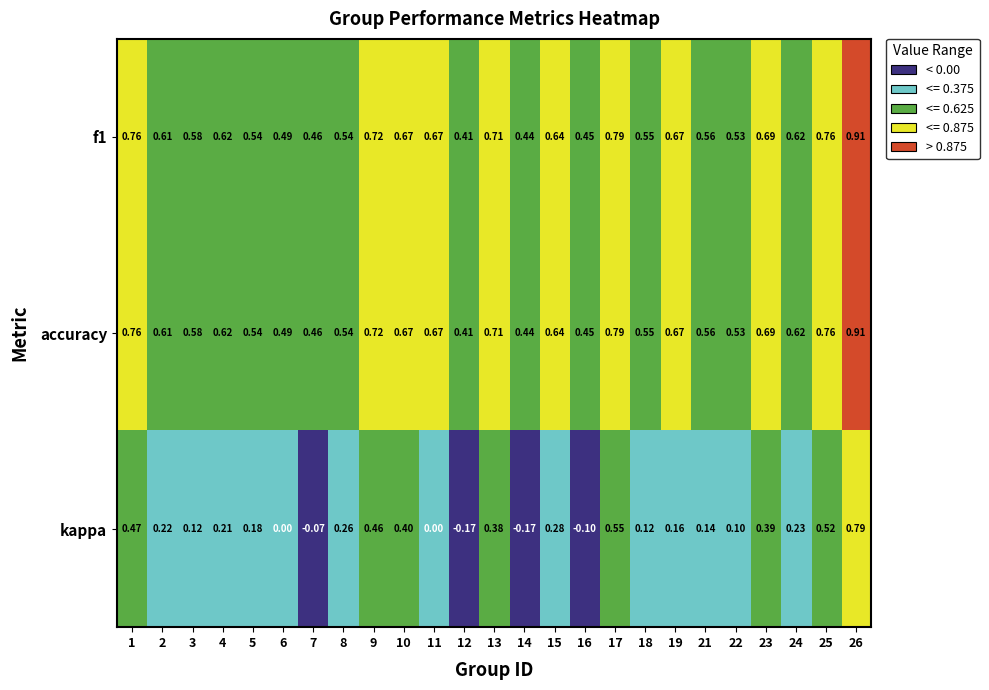

Which series changed the most between 13 and 21?

kappa